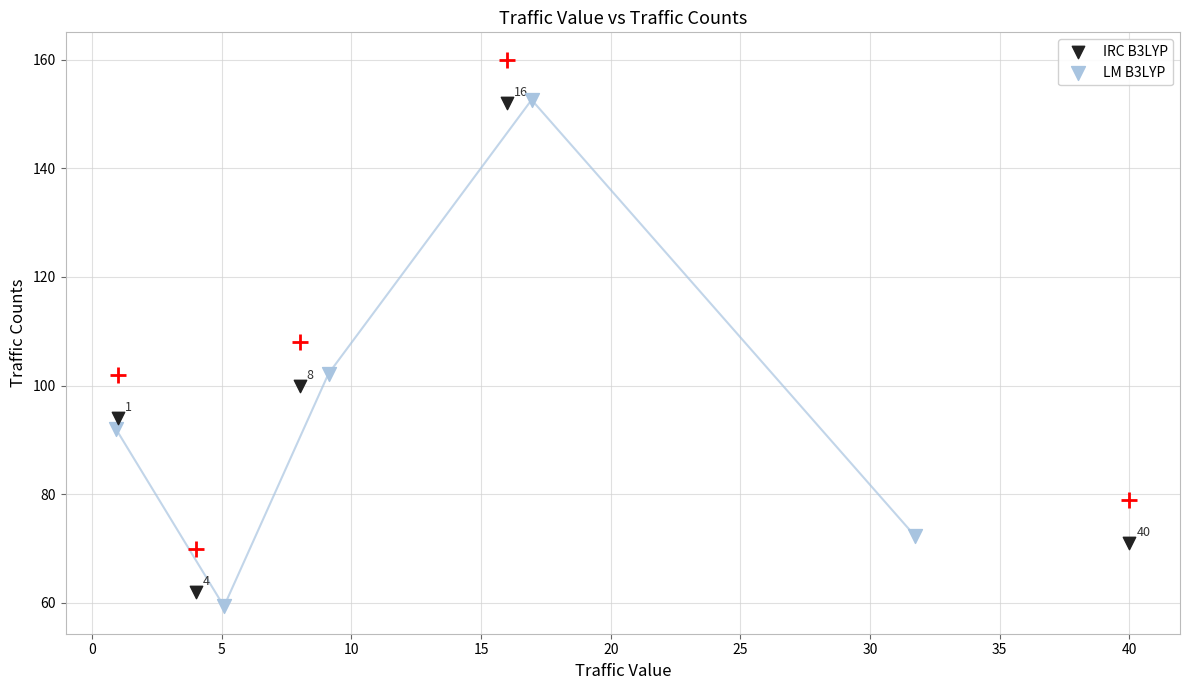

Which series contains the lowest Y value?

LM B3LYP